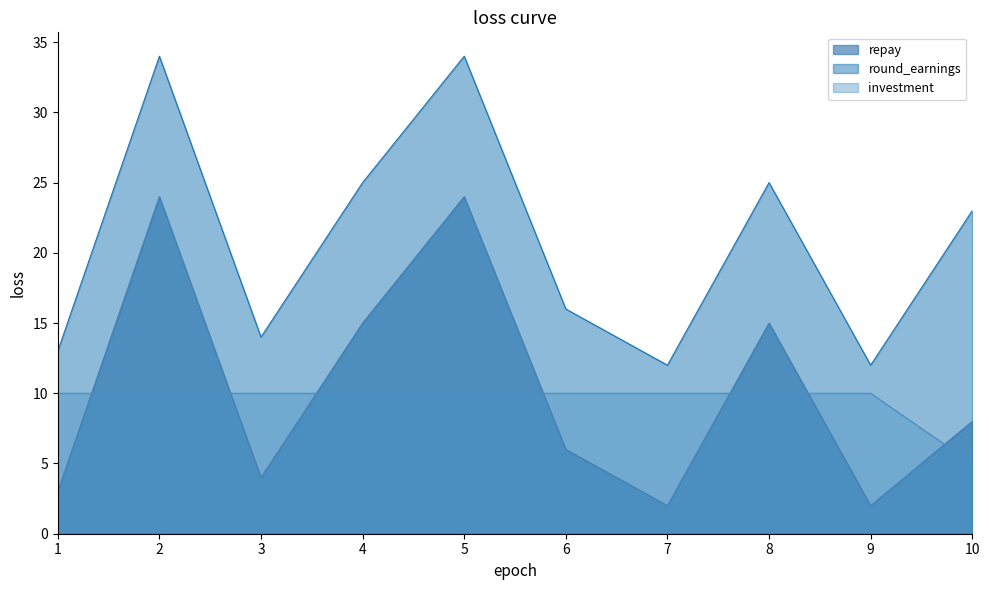

What is the spread (max minus min) of values at 6?

10